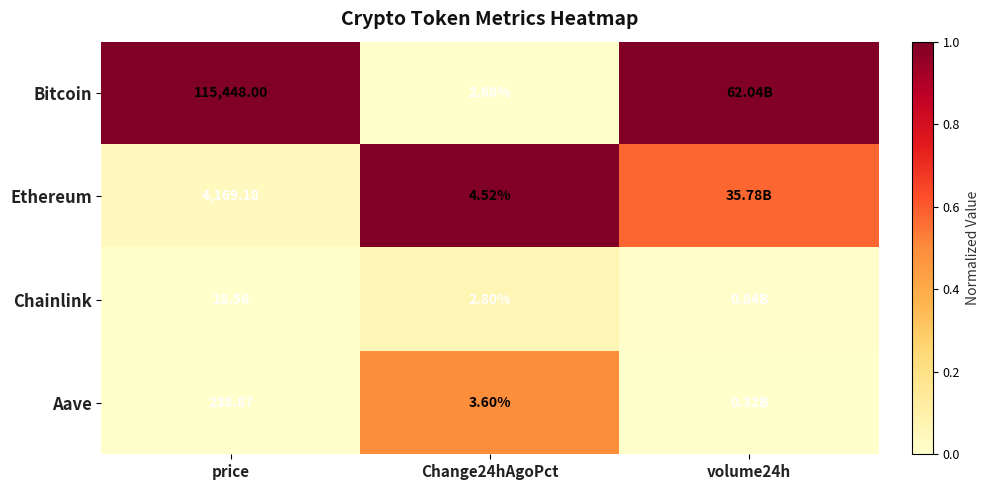

Rank the series at price from lowest to highest value.

Chainlink, Aave, Ethereum, Bitcoin